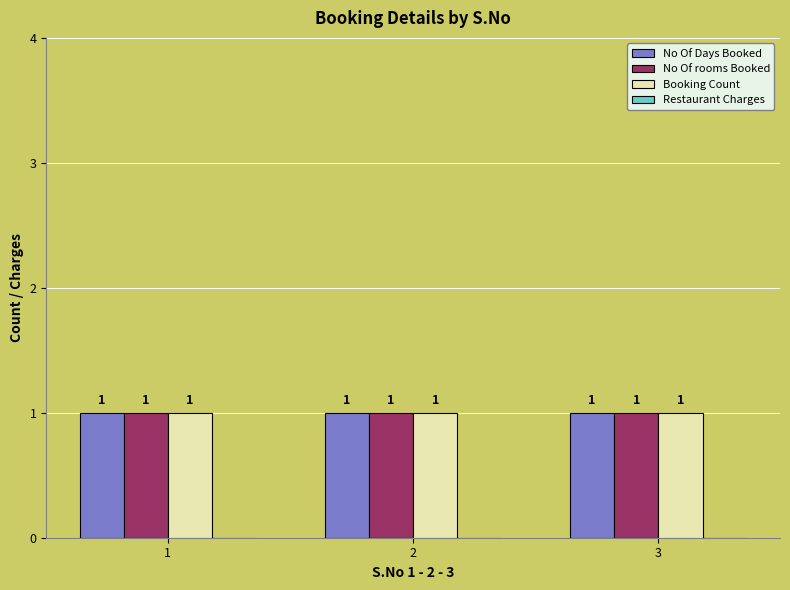

What is the sum of the No Of rooms Booked values at 1 and 2?

2